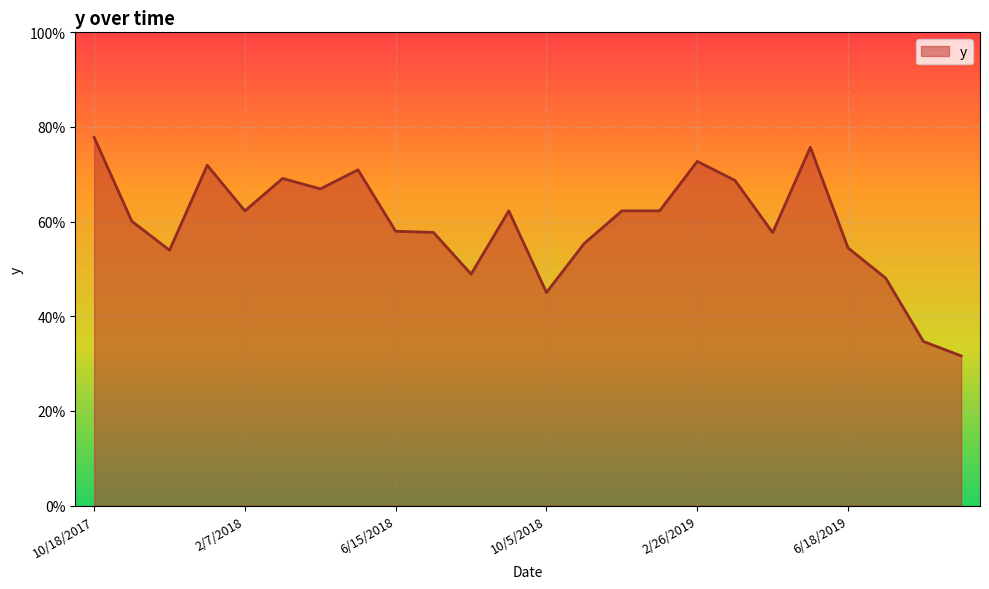

Does the chart have visible grid lines?

Yes